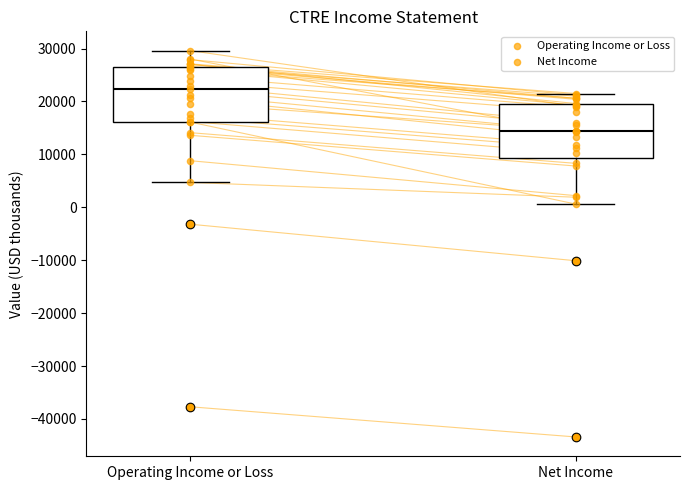

Where does the median line of the box for Net Income sit on the y-axis? The values are not printed on the chart, so give them approximately, as read against the axis.

15000